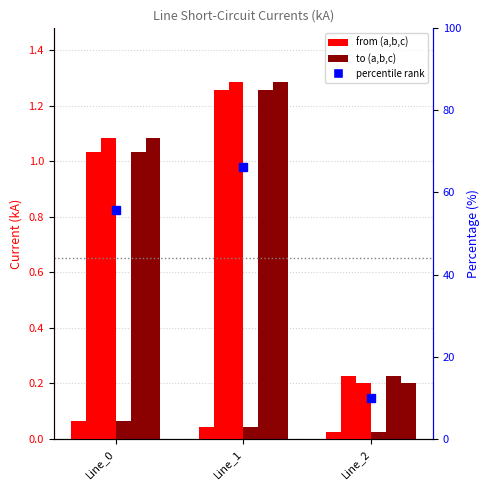

Reading right to left, list all the values displayed in this chart.

pf_ikss_a_from_ka: 0.0	0.0	0.1
pf_ikss_b_from_ka: 0.2	1.3	1.0
pf_ikss_c_from_ka: 0.2	1.3	1.1
pf_ikss_a_to_ka: 0.0	0.0	0.1
pf_ikss_b_to_ka: 0.2	1.3	1.0
pf_ikss_c_to_ka: 0.2	1.3	1.1